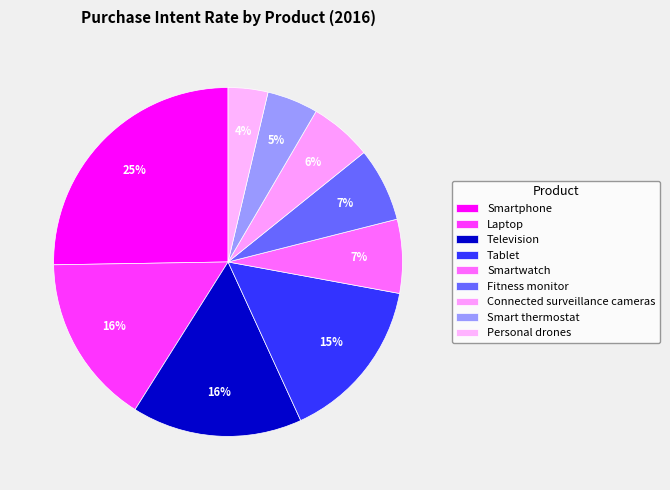

Count the number of slices in the pie.

9